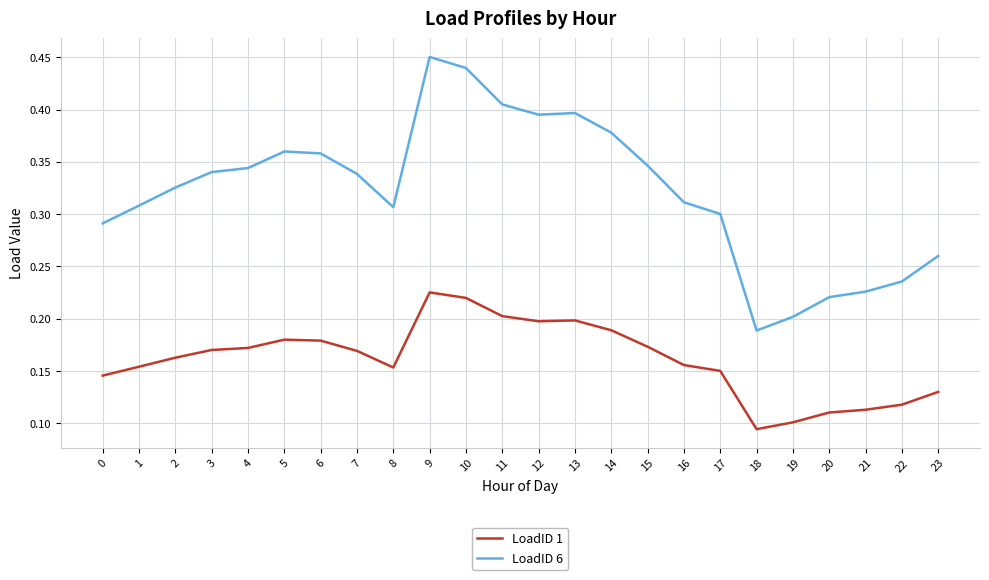

Where is LoadID 6 nearest to the value 0?

18